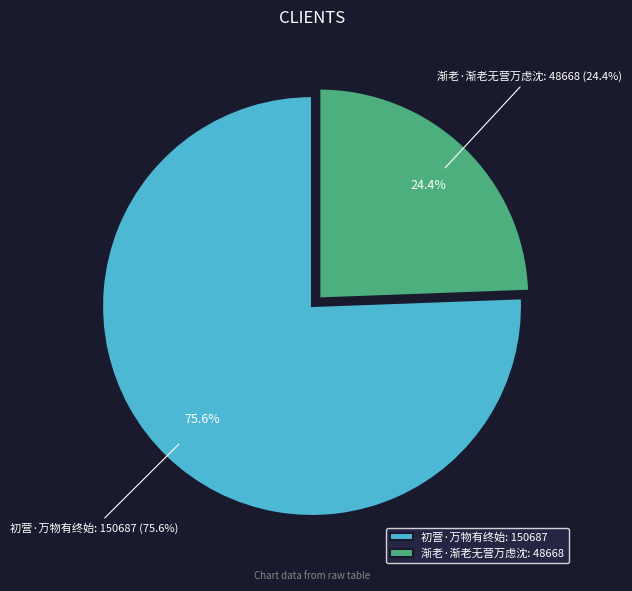

The 初营·万物有终始 slice represents 76% of the pie. True or false?

True